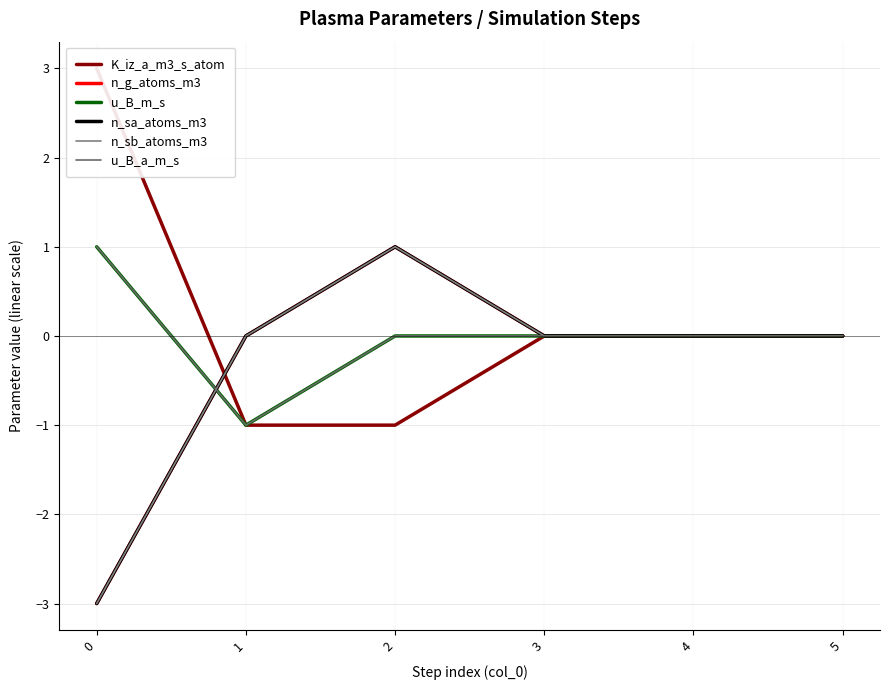

What is the difference between the maximum and second lowest values in the K_iz_a_m3_s_atom series?

4